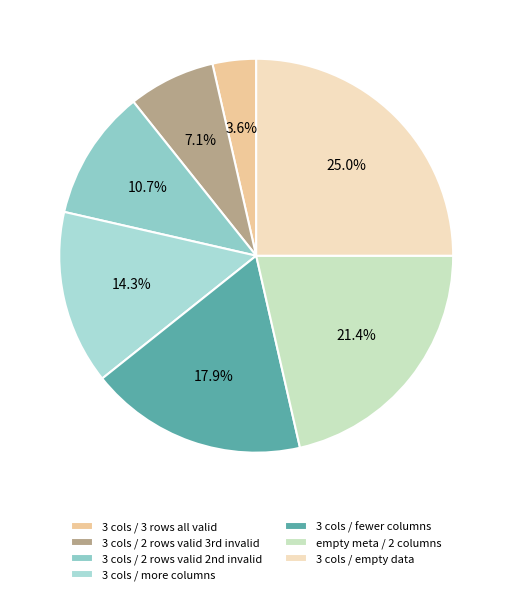

What is the largest slice in the pie chart?

3 cols / empty data